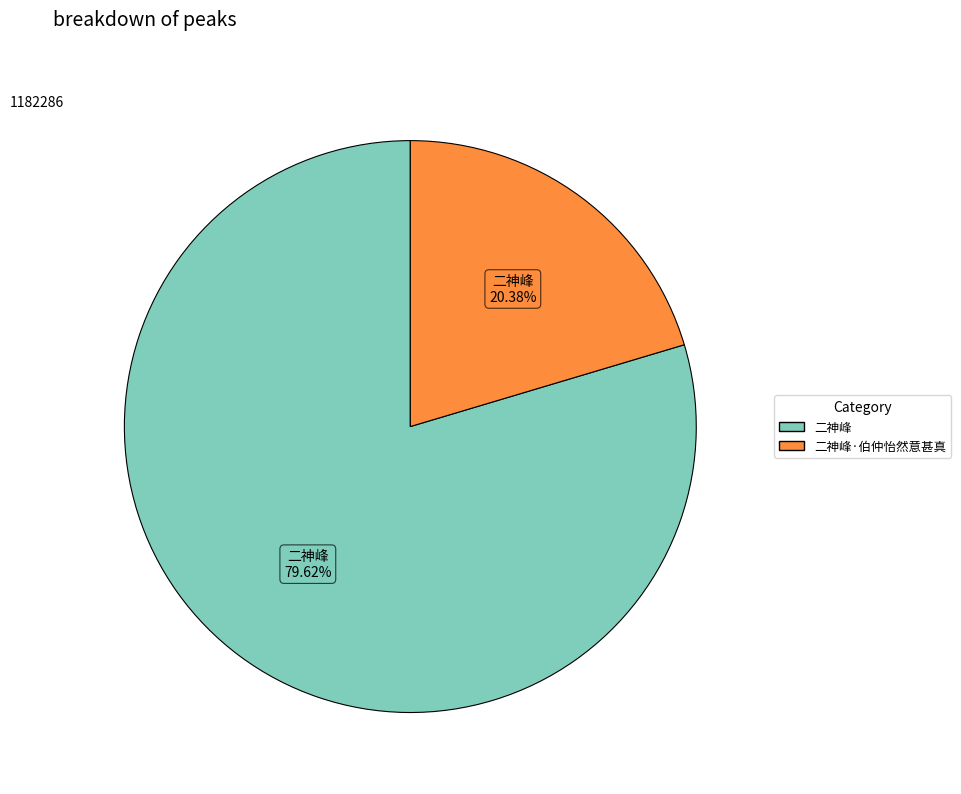

Count the number of slices in the pie.

2